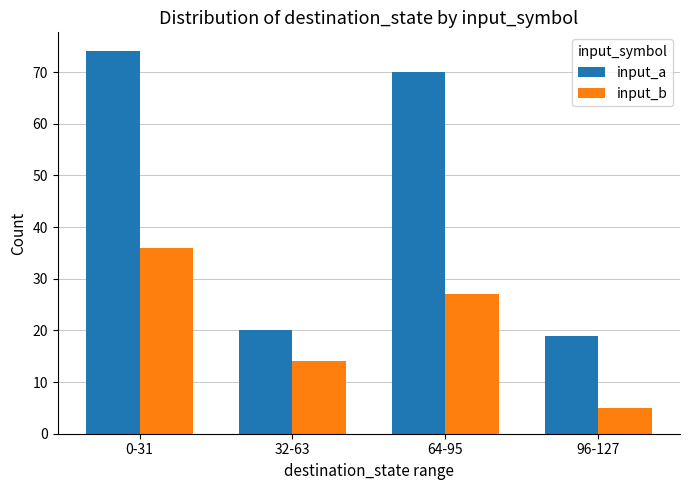

What is the difference between the highest and lowest values at 32-63?

6